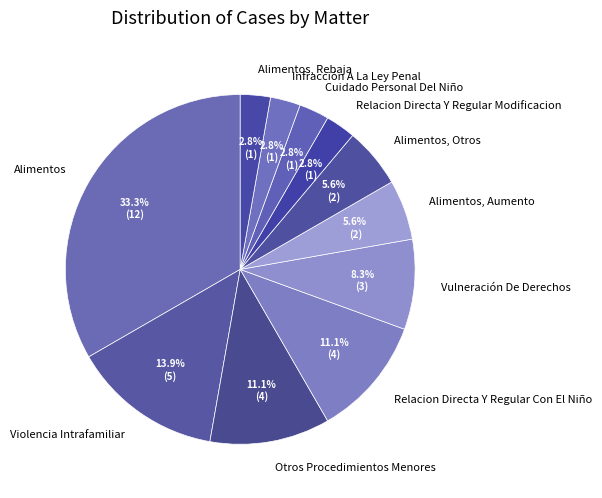

Does any single category account for the majority?

No